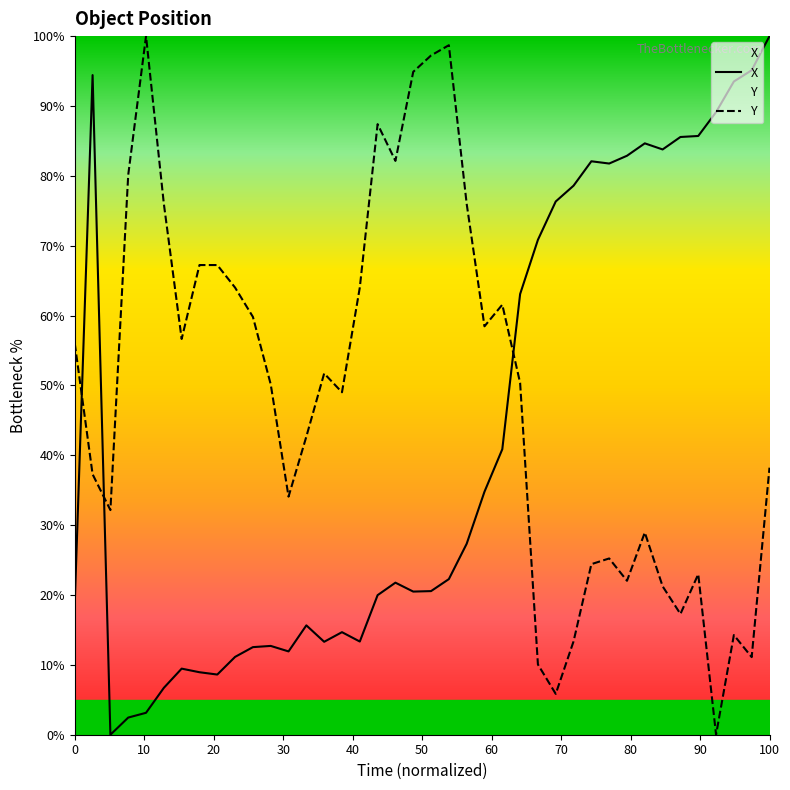

Does the chart display data point markers on the line(s)?

No